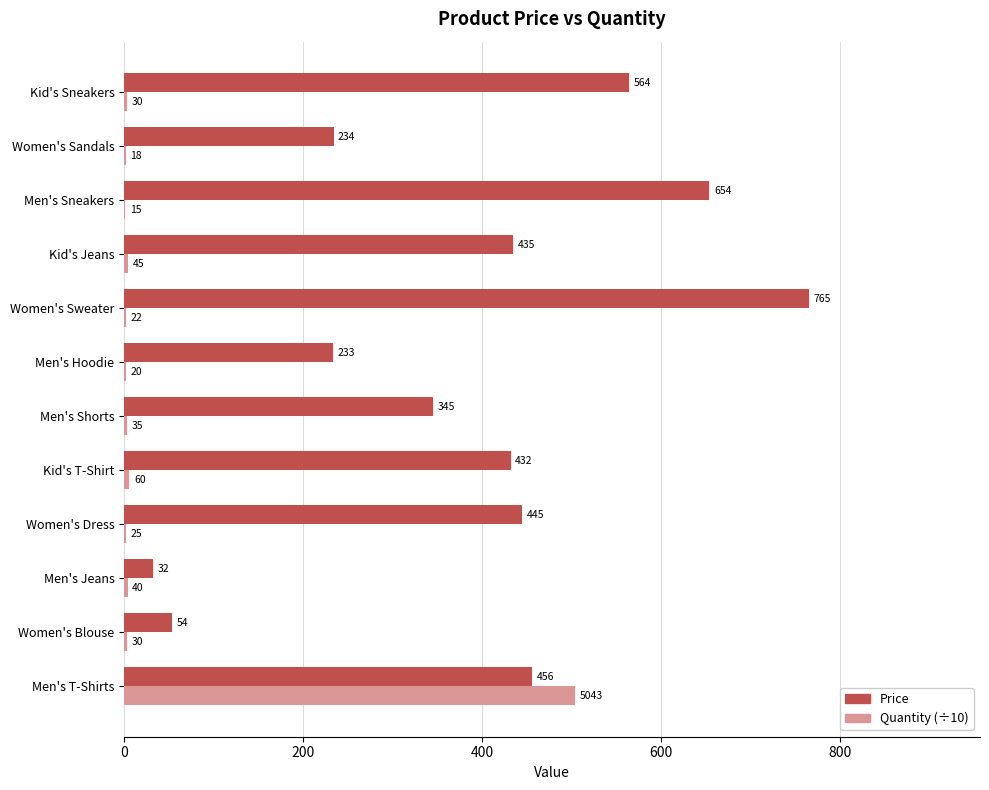

Which series has the largest range (max minus min)?

Price